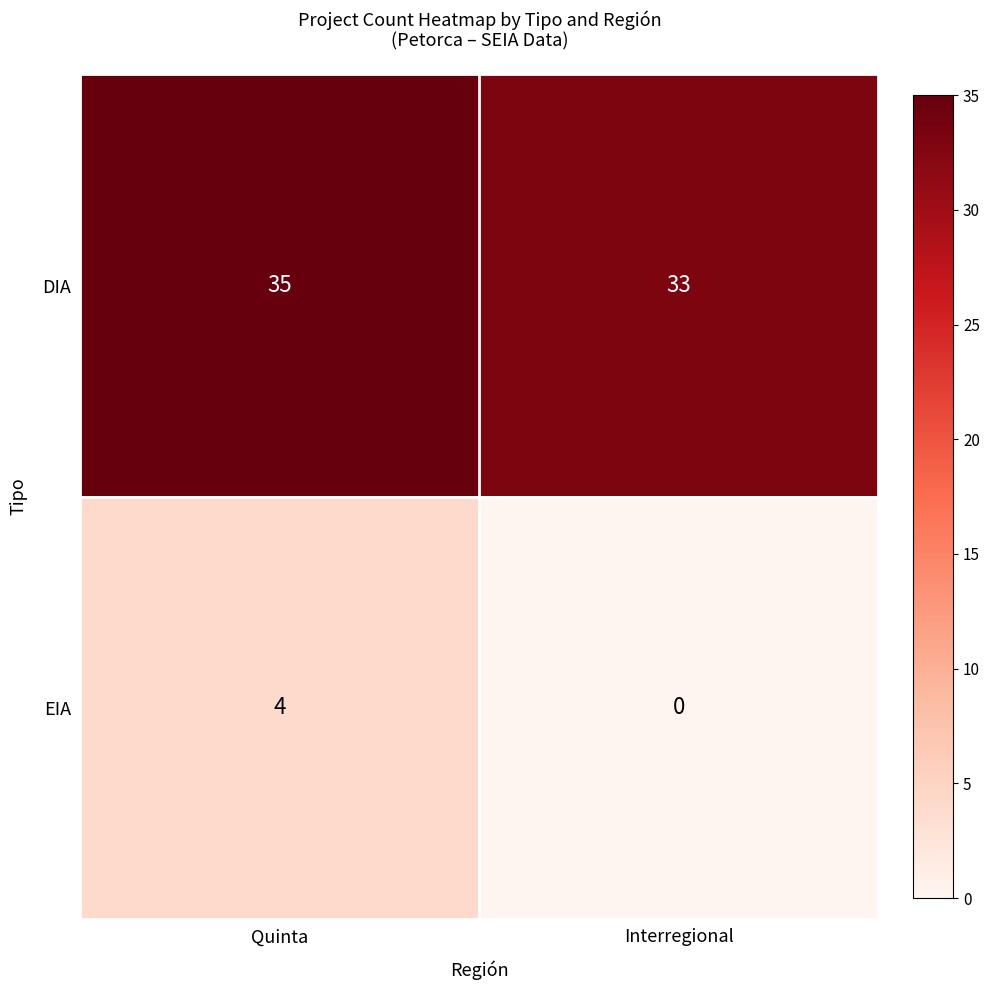

What is the maximum value shown in the chart?

35